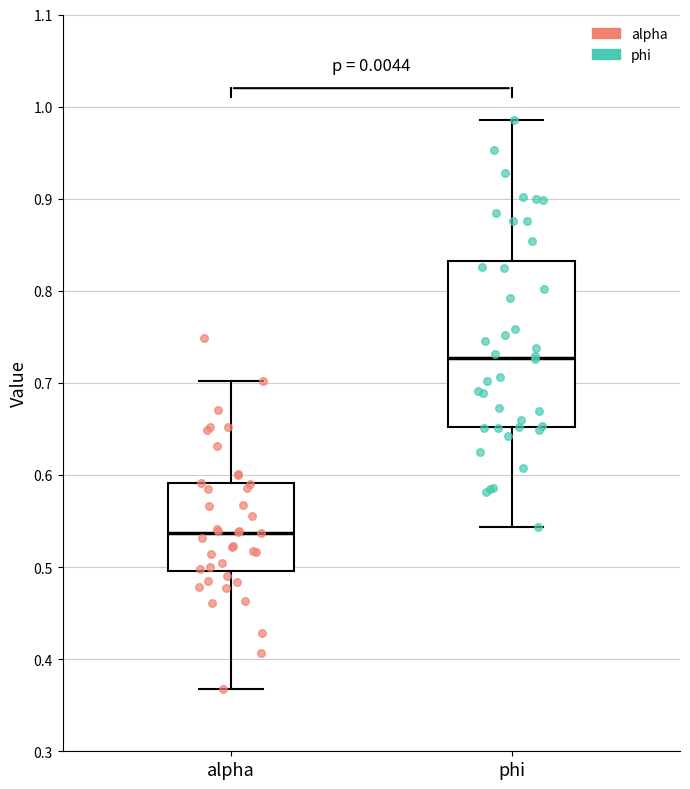

Which box is the tallest, from its lower edge to its upper edge?

phi